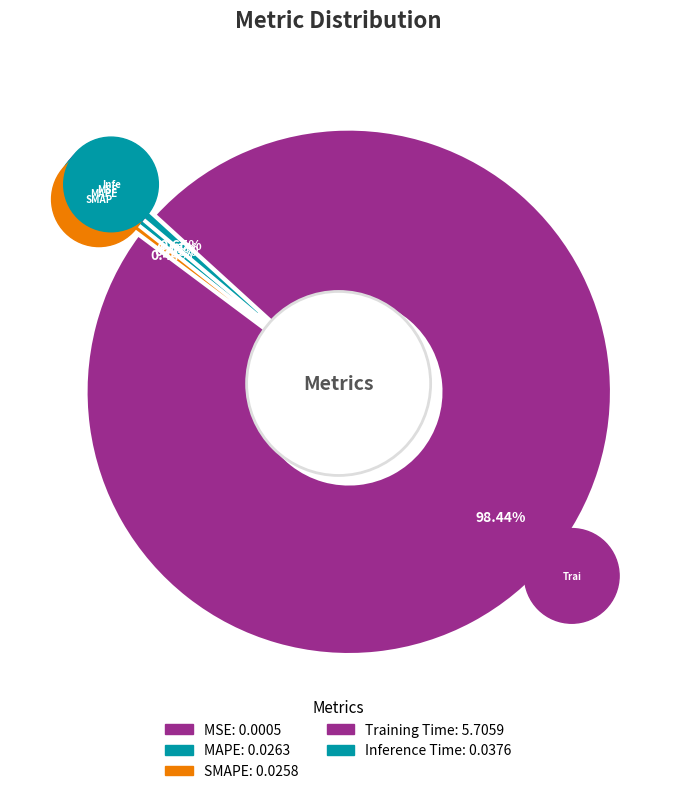

Count the number of slices in the pie.

5